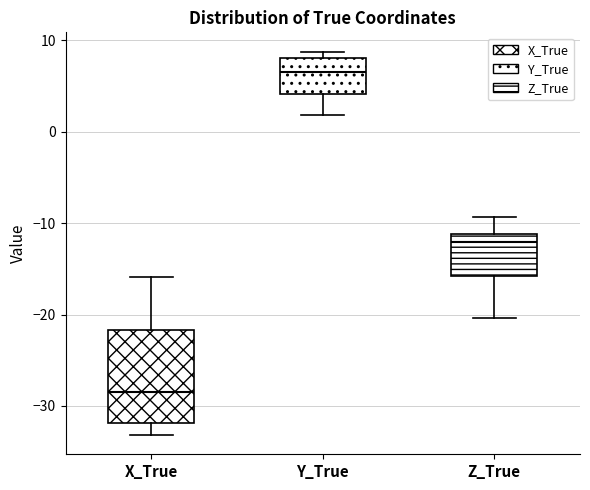

Reading left to right, transcribe this box plot: for each box, give where its median line is, the range the box spans, and where its two whiskers end, as read against the y-axis. The values are not printed on the chart, so give them approximately, as read against the axis.

X_True: median -28, box -32 to -22, whiskers -33 to -16
Y_True: median 7, box 4 to 8, whiskers 2 to 9
Z_True: median -12, box -16 to -11, whiskers -20 to -9